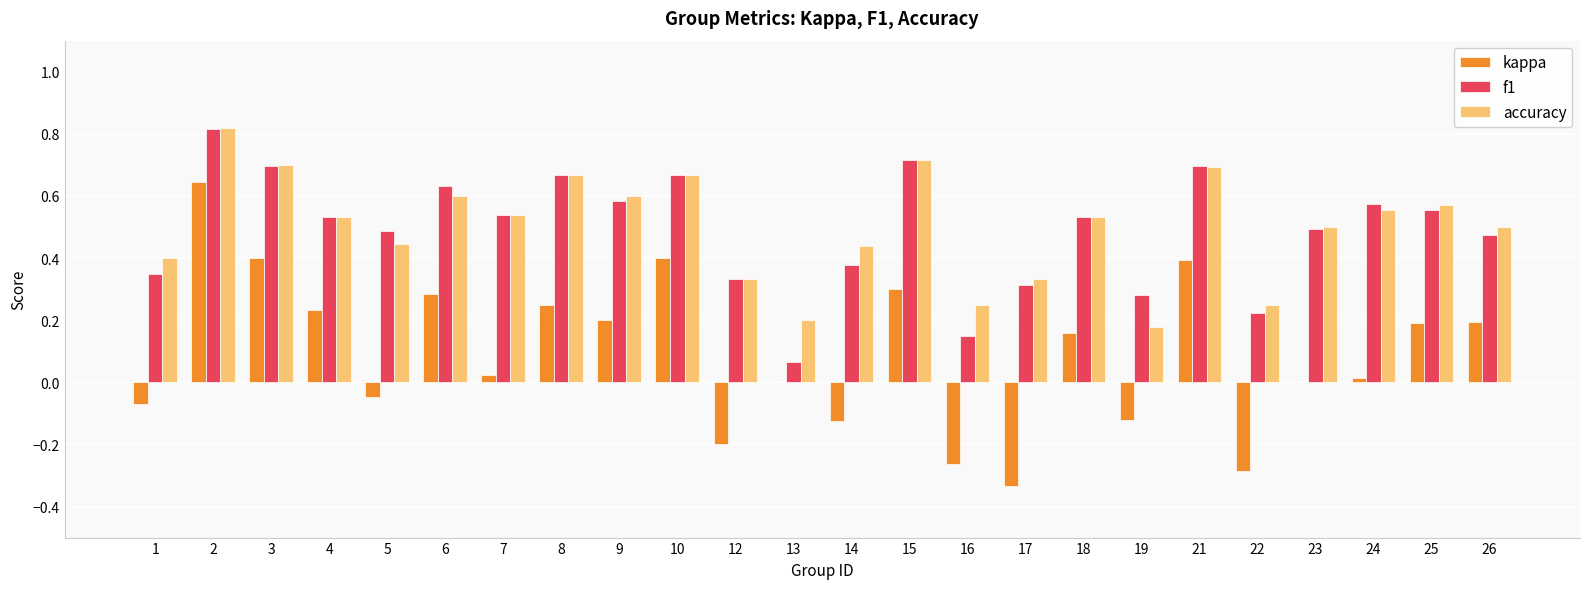

What are all the series names shown in the legend?

kappa, f1, accuracy